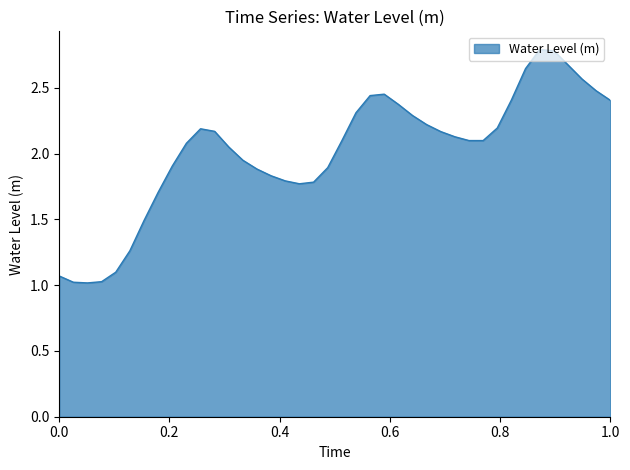

What is the greatest value displayed?

2.8